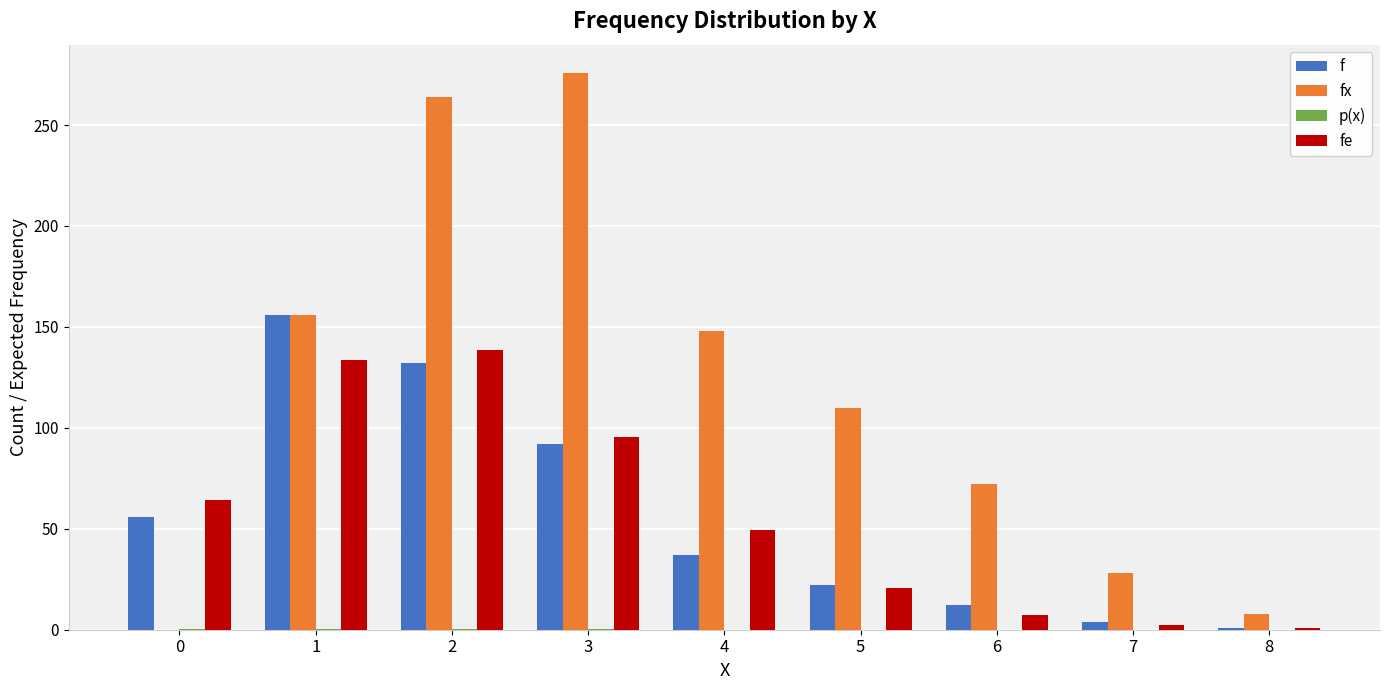

Is it true that fx equals 364.3 at 2?

False